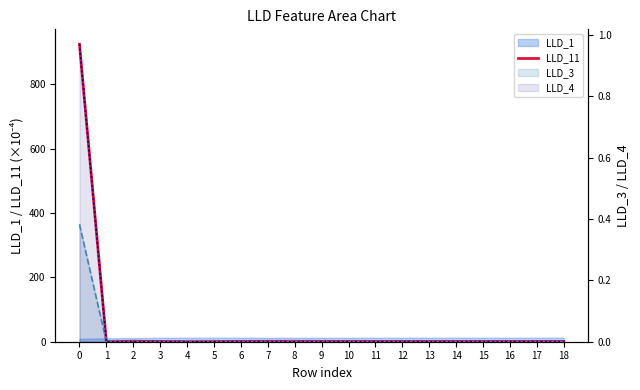

How many interior local valleys does the LLD_11 series have?

3